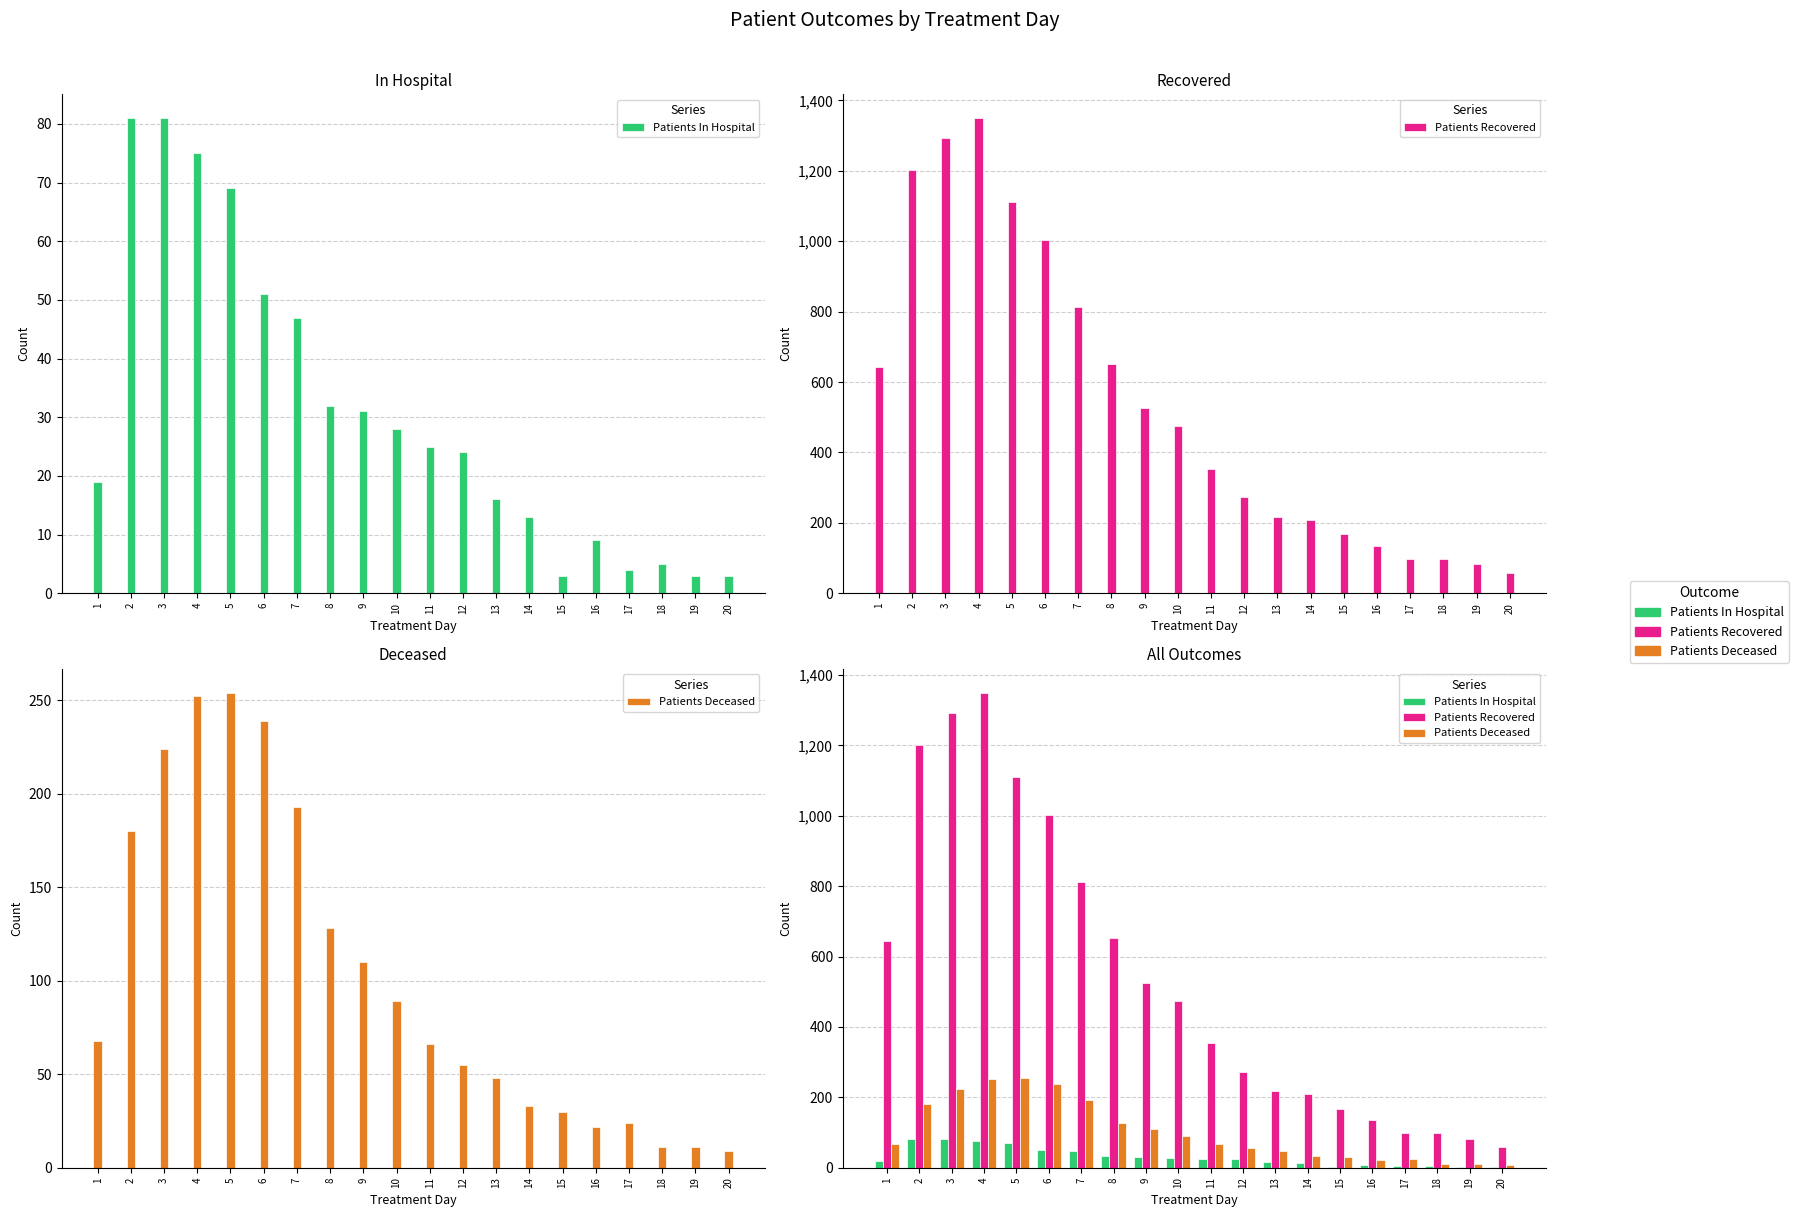

At how many categories does at least one series exceed 833?

5